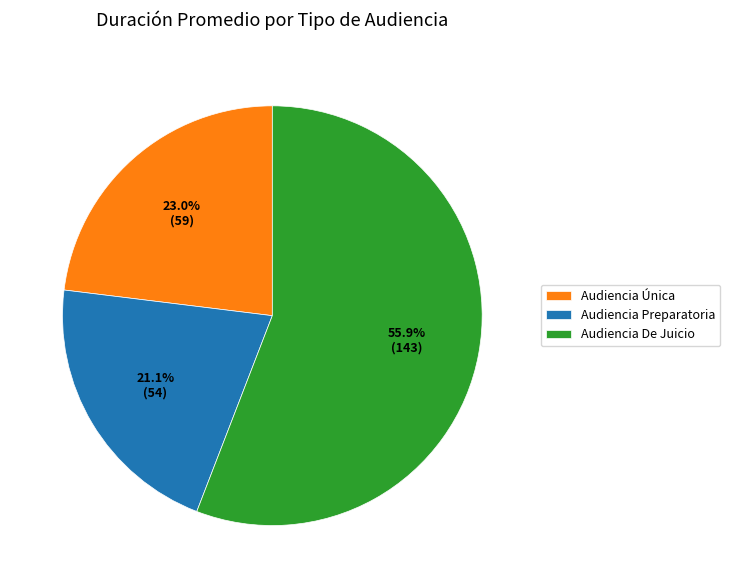

What percentage is the Audiencia Única slice, to the nearest percent?

23%